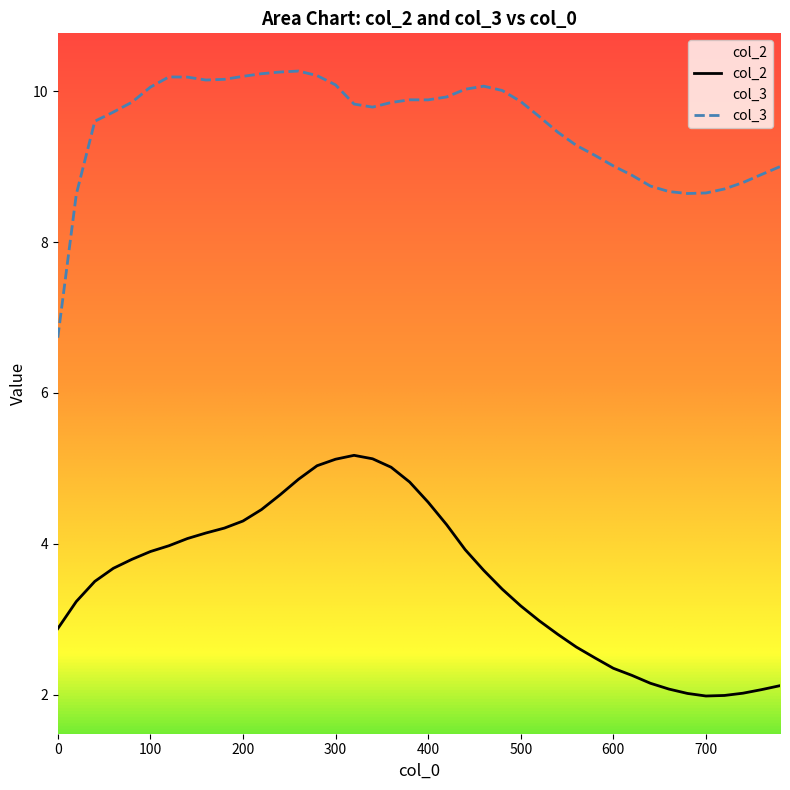

List the labels in order of col_3 value, smallest first.

0, 20, 680, 700, 660, 720, 640, 740, 620, 760, 780, 600, 580, 560, 540, 40, 520, 60, 340, 320, 360, 80, 500, 400, 380, 420, 480, 440, 100, 460, 300, 160, 180, 140, 120, 200, 280, 220, 240, 260